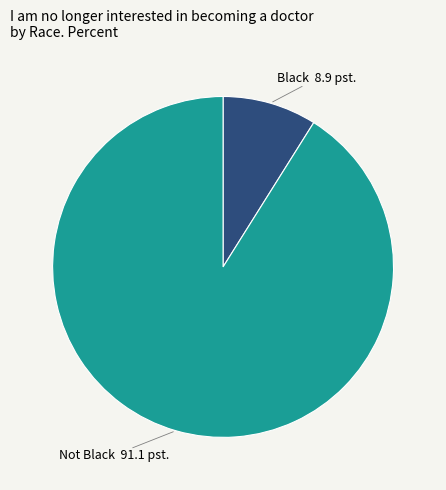

Count the number of slices in the pie.

2